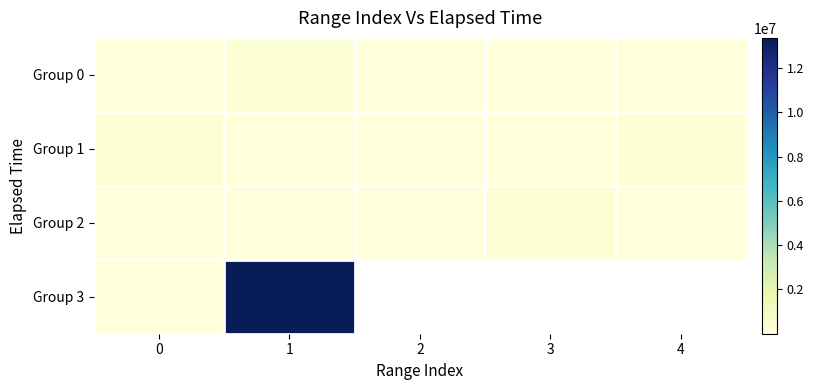

At which label does Group 2 reach its minimum?

4